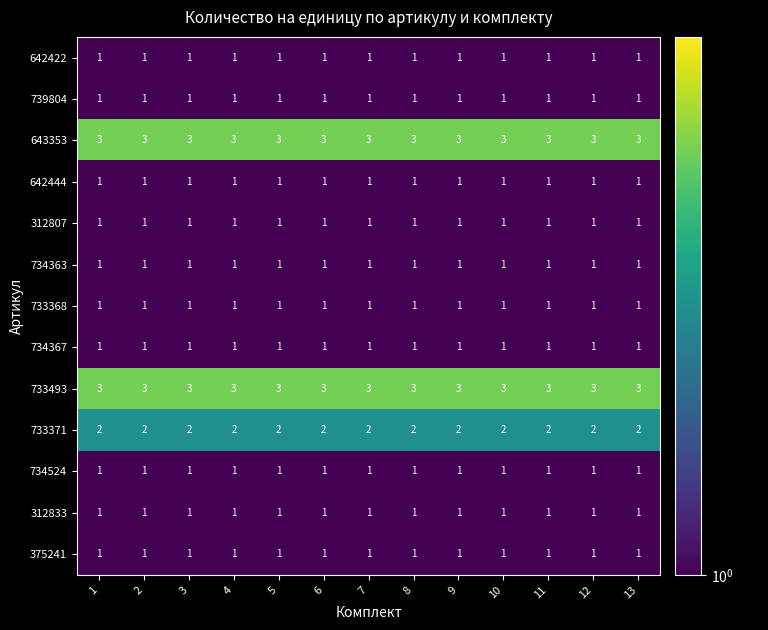

The value of 734367 at 4 is 1. True or false?

True